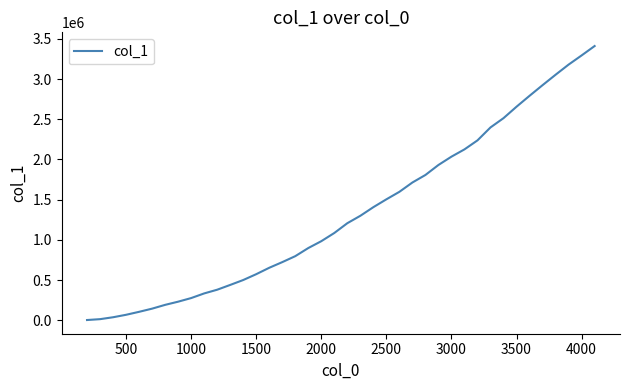

What is the maximum value shown in the chart?

3411025